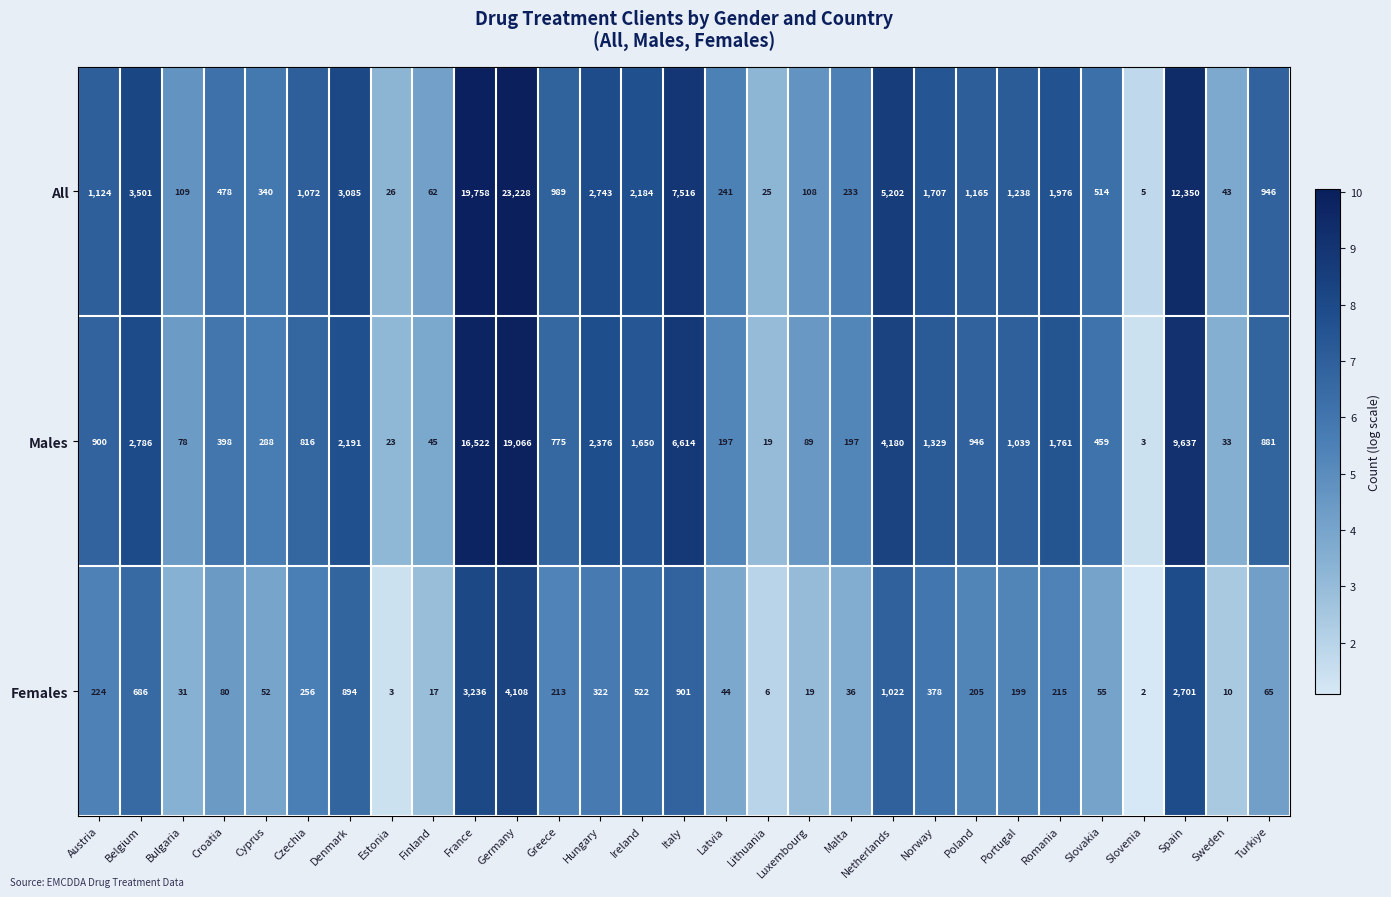

At which label does Females first exceed 205?

Austria